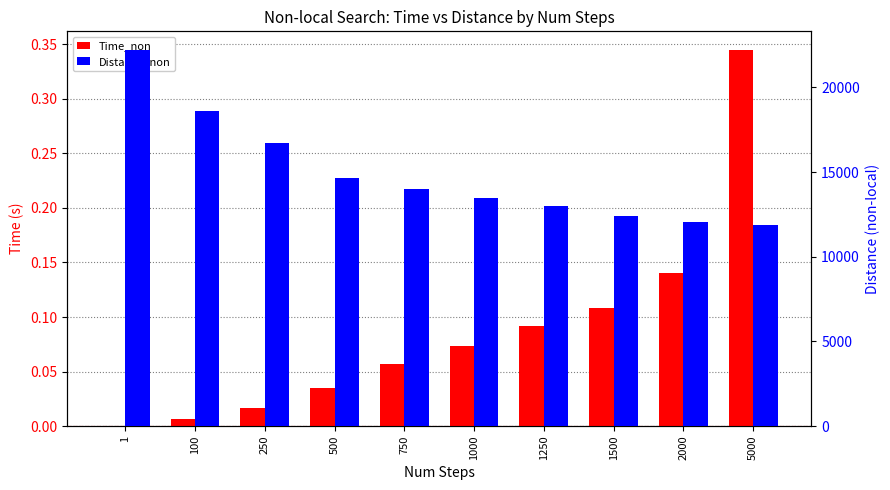

List the series in order of their peak value, highest first.

Distance_non, Time_non